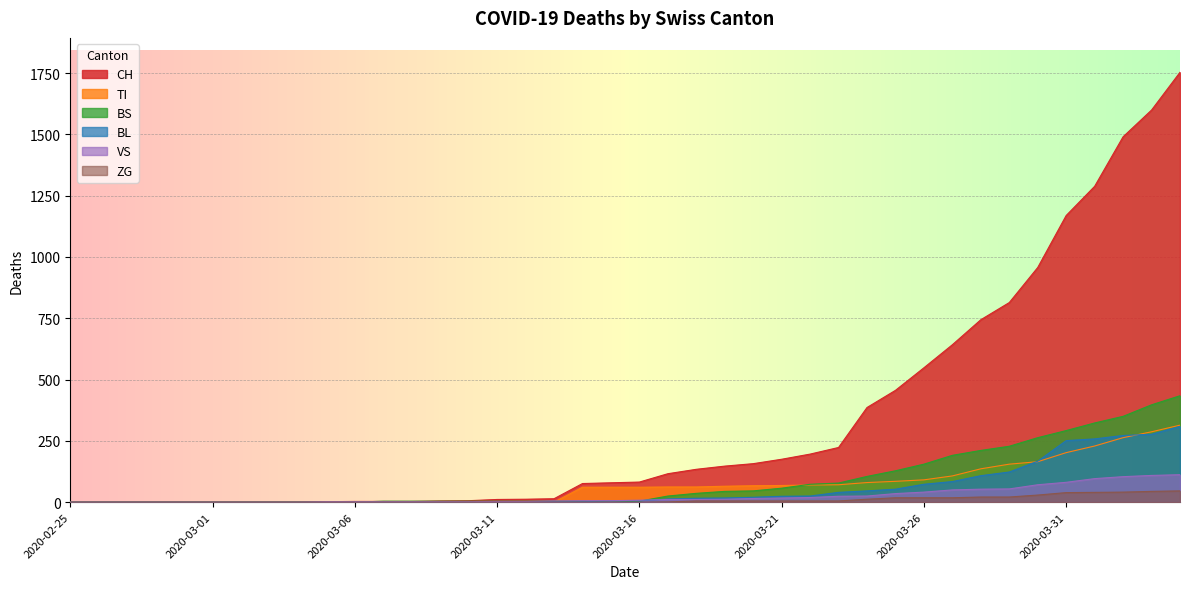

How many lines are shown in the chart?

6